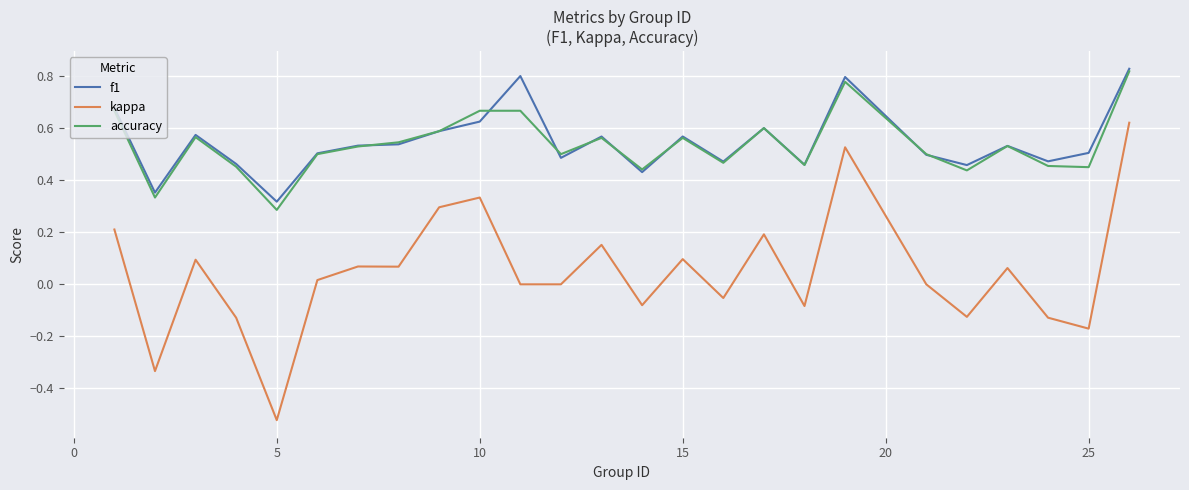

Which series has the widest spread of values?

kappa